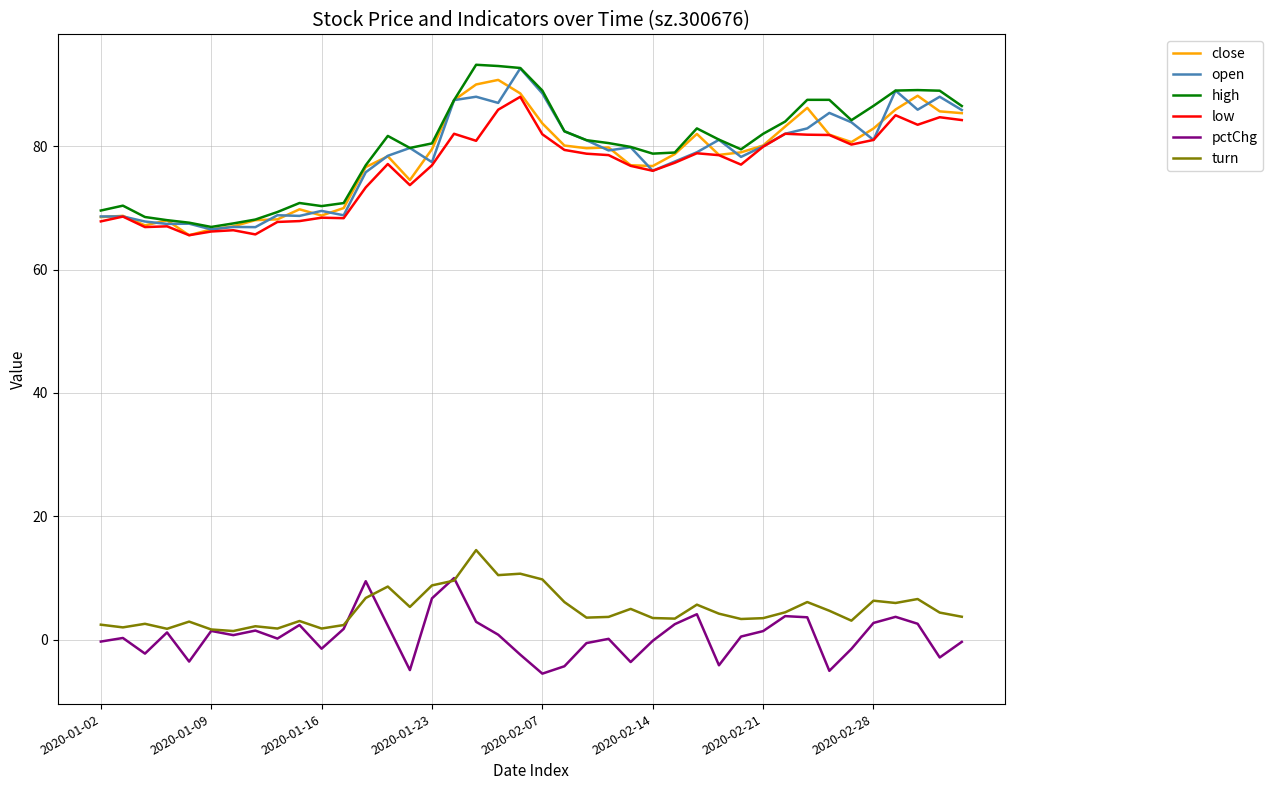

What is the minimum value for pctChg?

-5.5